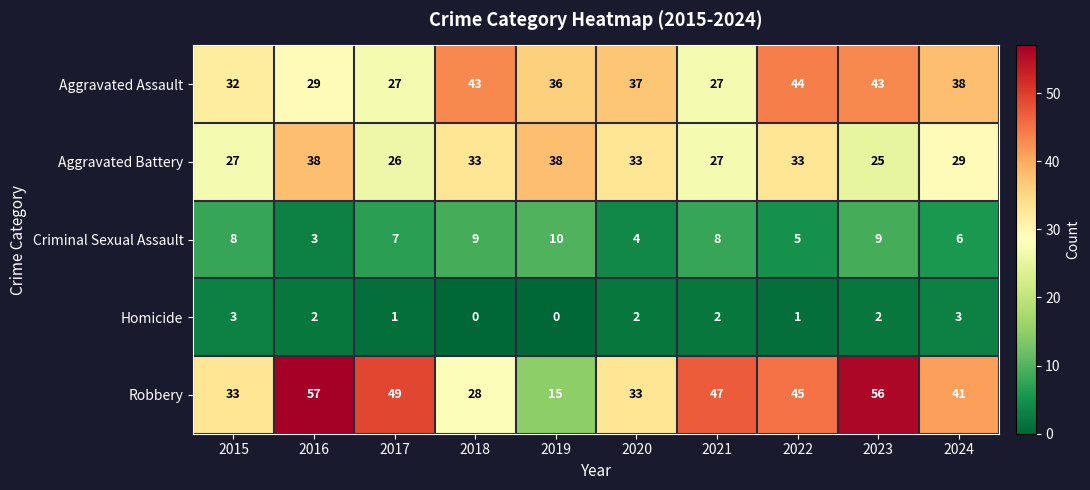

What is the maximum value shown in the chart?

57